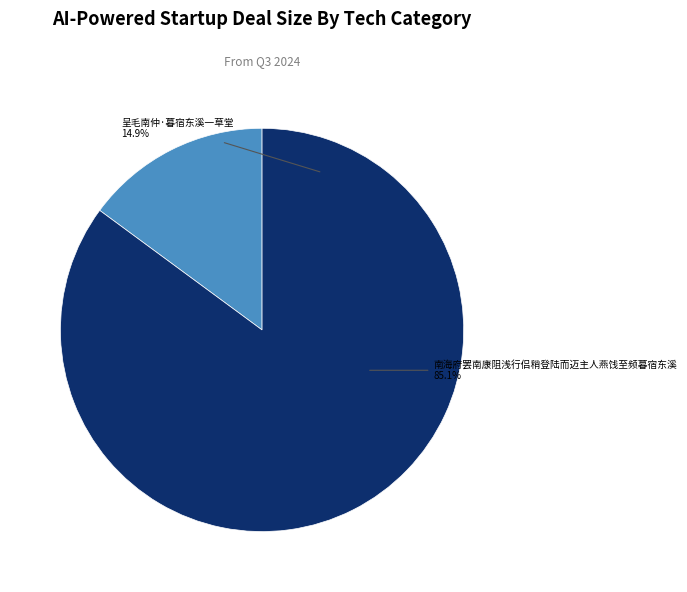

How many slices are in this pie chart?

2